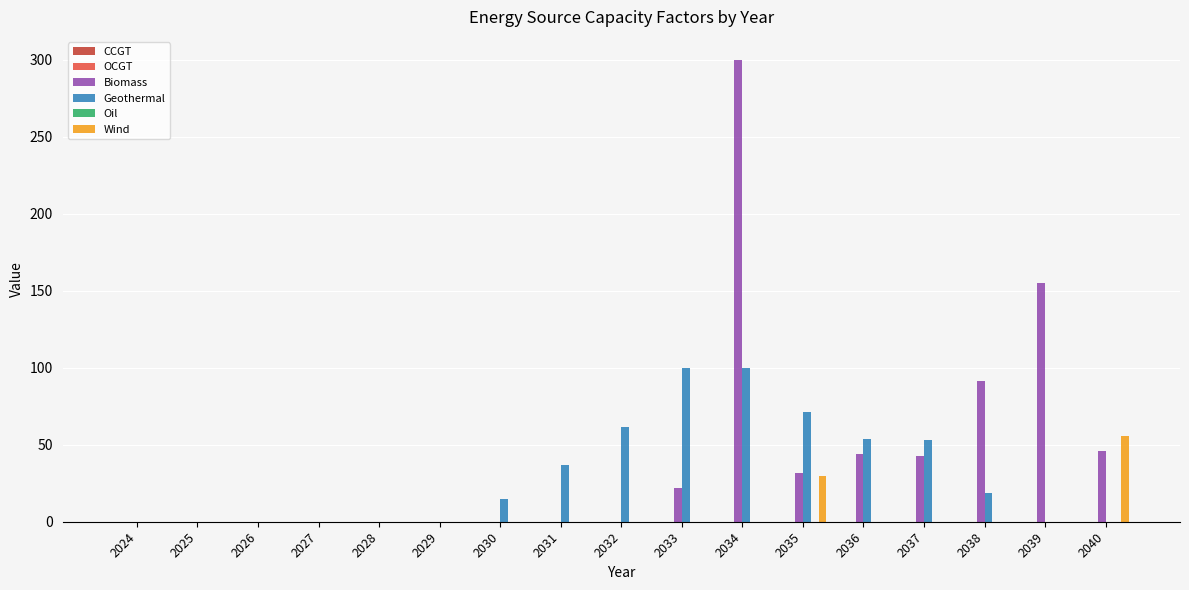

How many categories are shown in the chart?

17